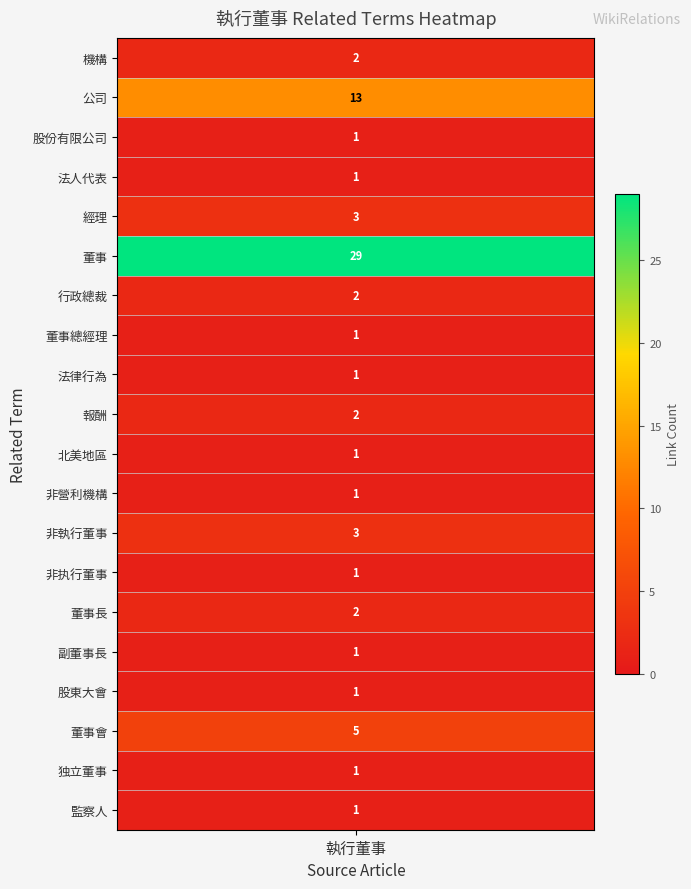

True or false: the data shows 3 at 非執行董事.

True